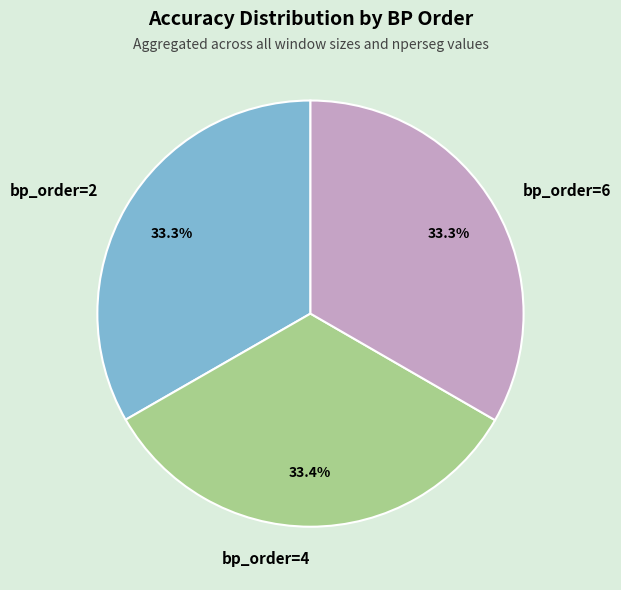

To the nearest percent, what is the combined percentage of bp_order=2 and bp_order=4?

67%